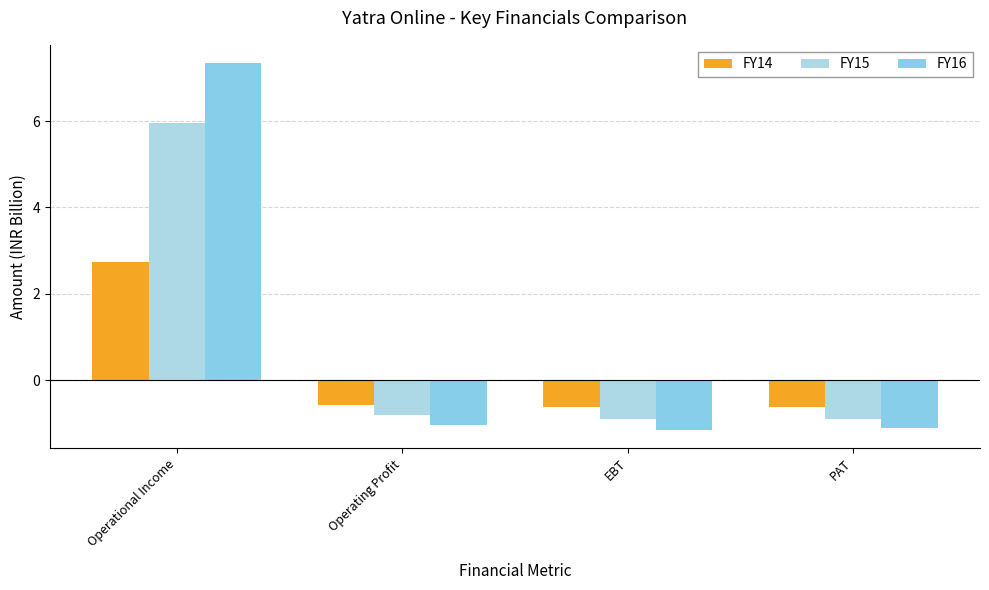

What is the sum of the FY16 values at PAT and Operational Income?

6.2